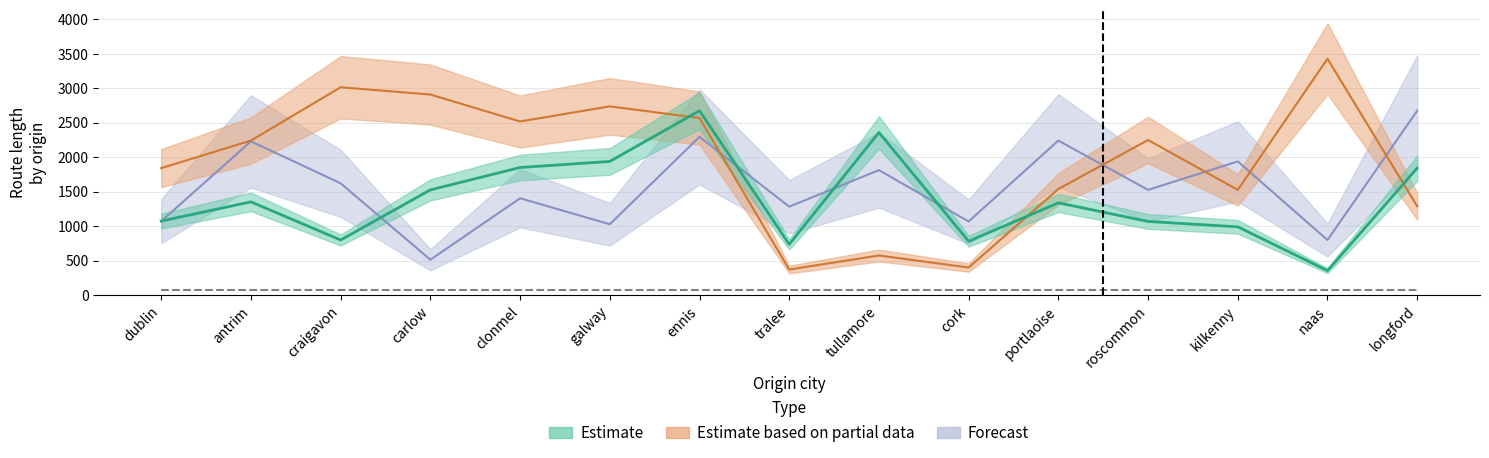

What is the value of the Forecast point at the 8th from the left?

1284.5